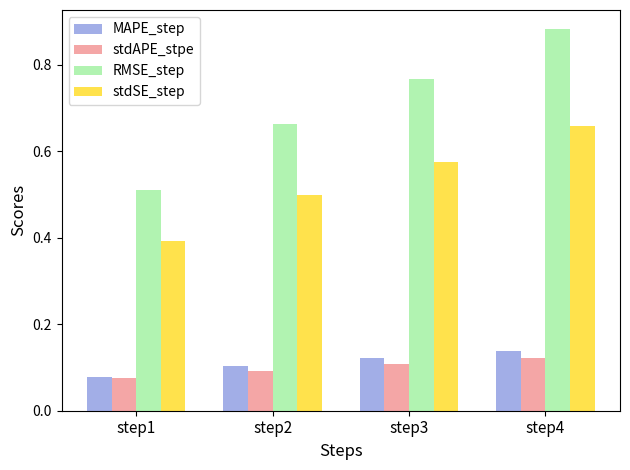

The value of MAPE_step at step3 is 0.2. True or false?

False